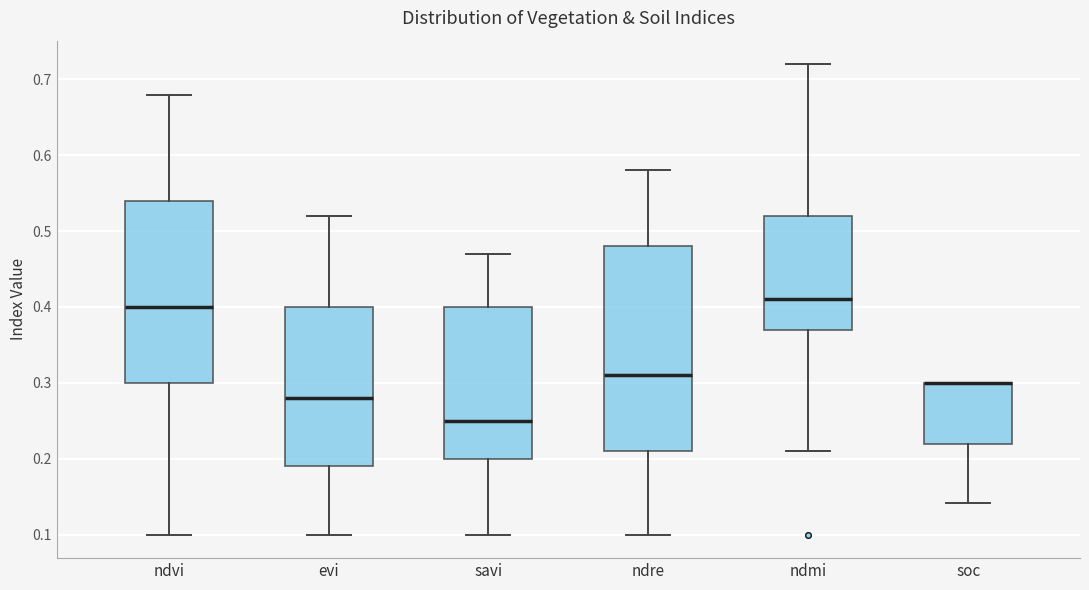

Reading left to right, transcribe this box plot: for each box, give where its median line is, the range the box spans, and where its two whiskers end, as read against the y-axis. The values are not printed on the chart, so give them approximately, as read against the axis.

ndvi: median 0.40, box 0.30 to 0.54, whiskers 0.10 to 0.68
evi: median 0.28, box 0.19 to 0.40, whiskers 0.10 to 0.52
savi: median 0.25, box 0.20 to 0.40, whiskers 0.10 to 0.47
ndre: median 0.31, box 0.21 to 0.48, whiskers 0.10 to 0.58
ndmi: median 0.41, box 0.37 to 0.52, whiskers 0.21 to 0.72
soc: median 0.30 (drawn on the box's upper edge), box 0.22 to 0.30, whiskers 0.14 to 0.30